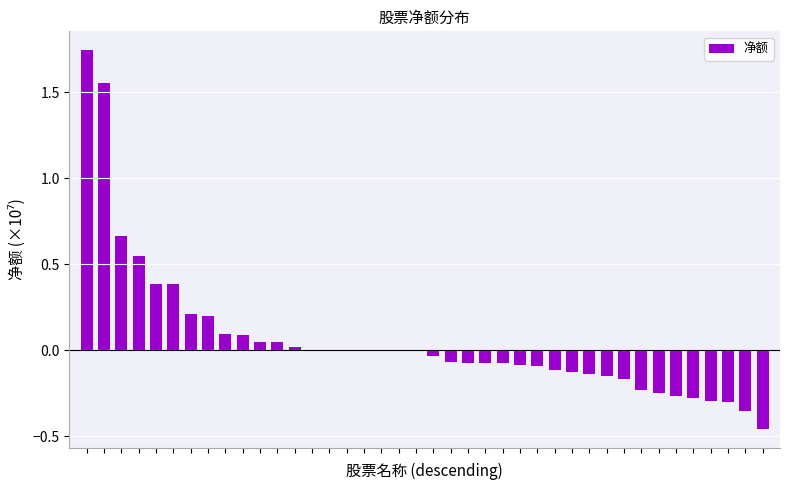

How many distinct data groups are displayed?

1